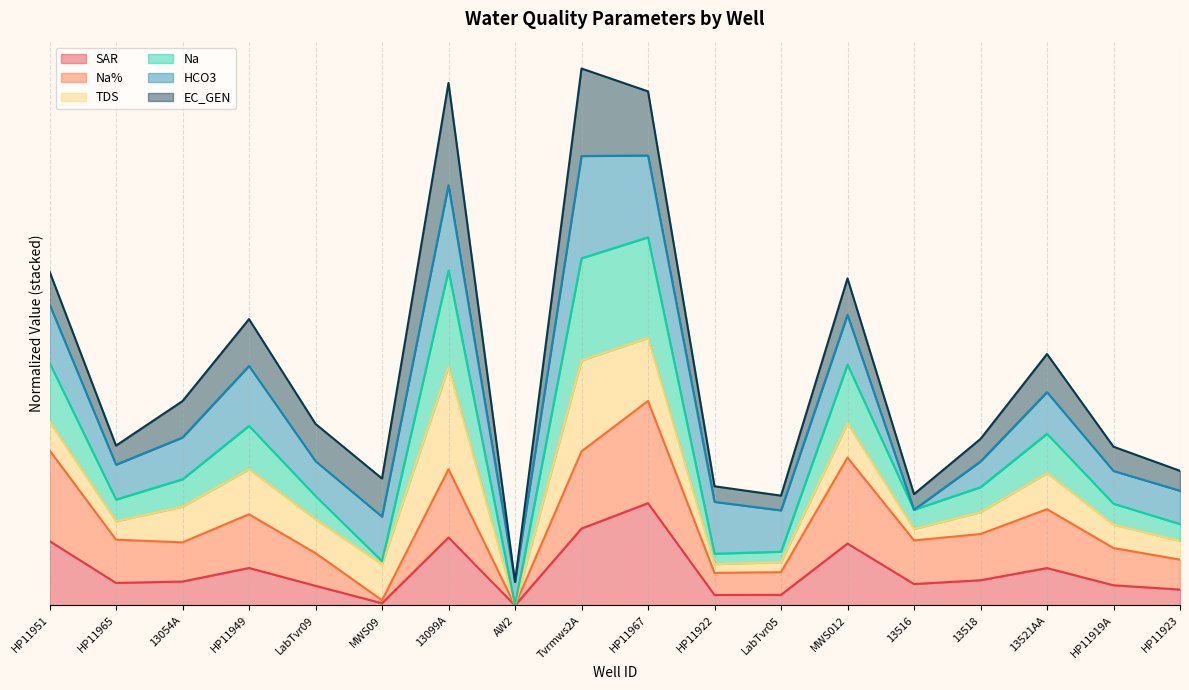

True or false: Na and Na% intersect in this chart.

False